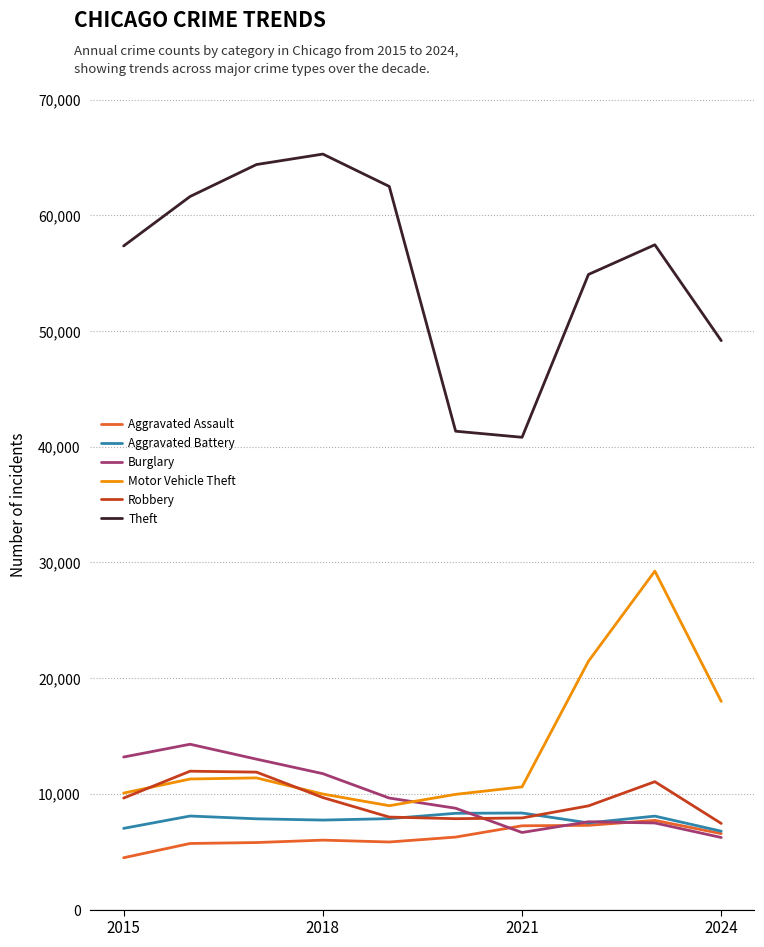

What is the smallest value displayed?

4480